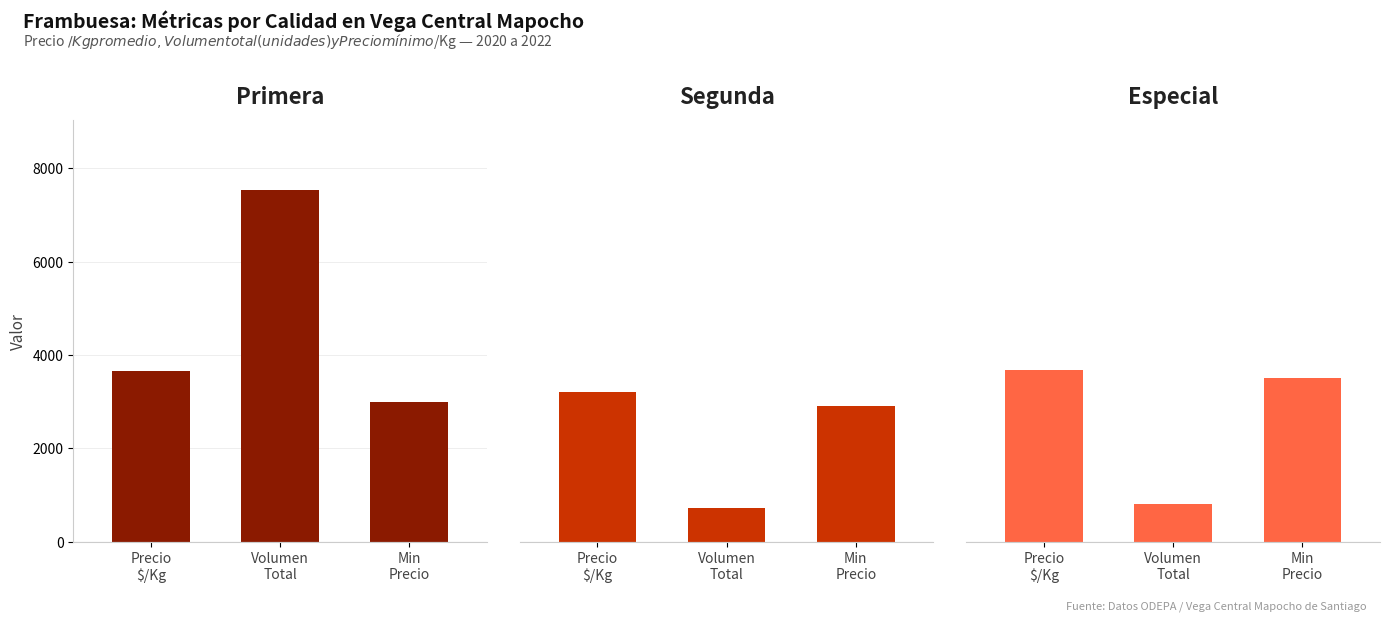

At which category does the chart reach its minimum across all series?

Volumen
Total